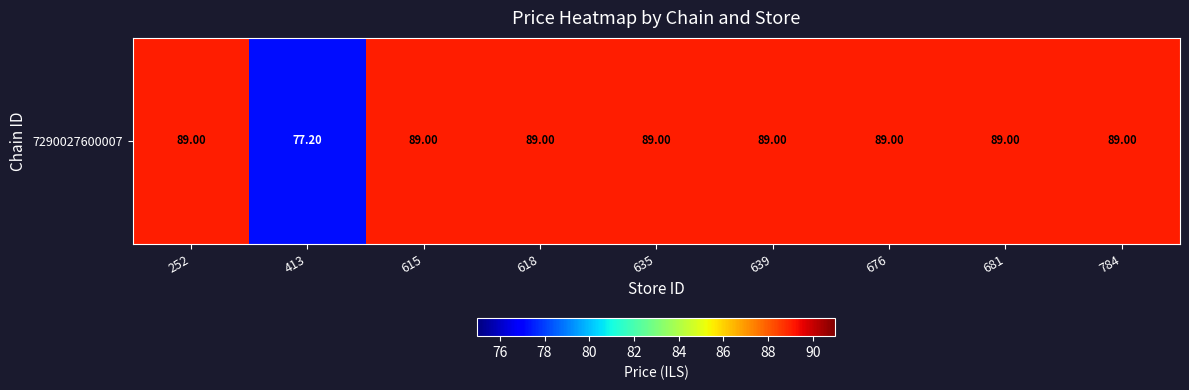

Rank the categories by value from highest to lowest.

252, 615, 618, 635, 639, 676, 681, 784, 413